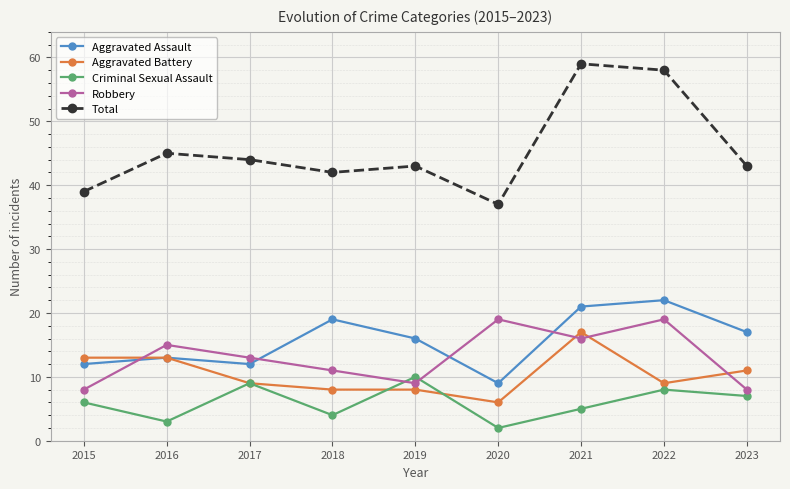

Which label corresponds to the largest value in the chart?

2021